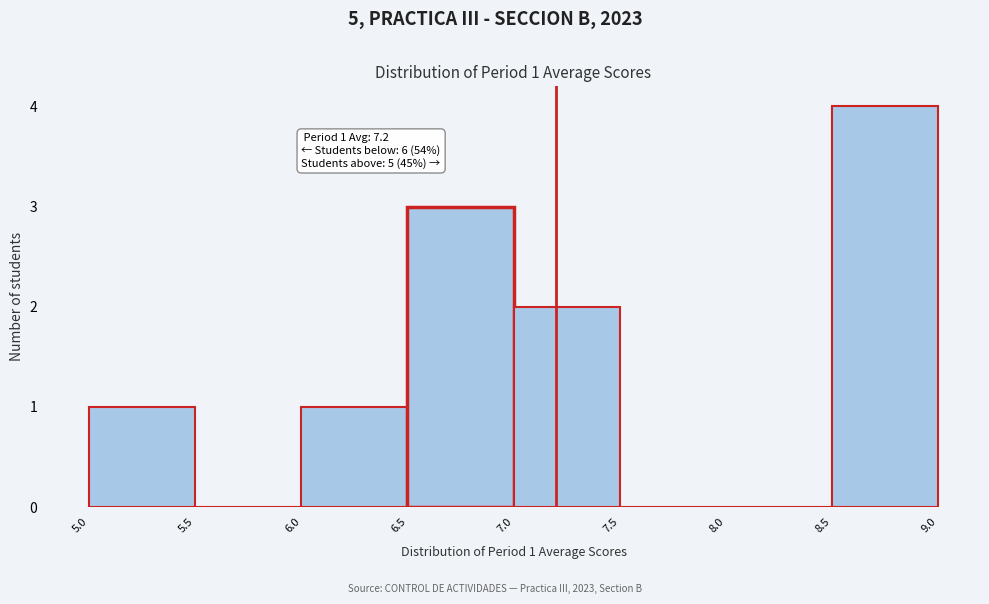

Over which range of the x-axis is the bar tallest?

8.5 to 9.0